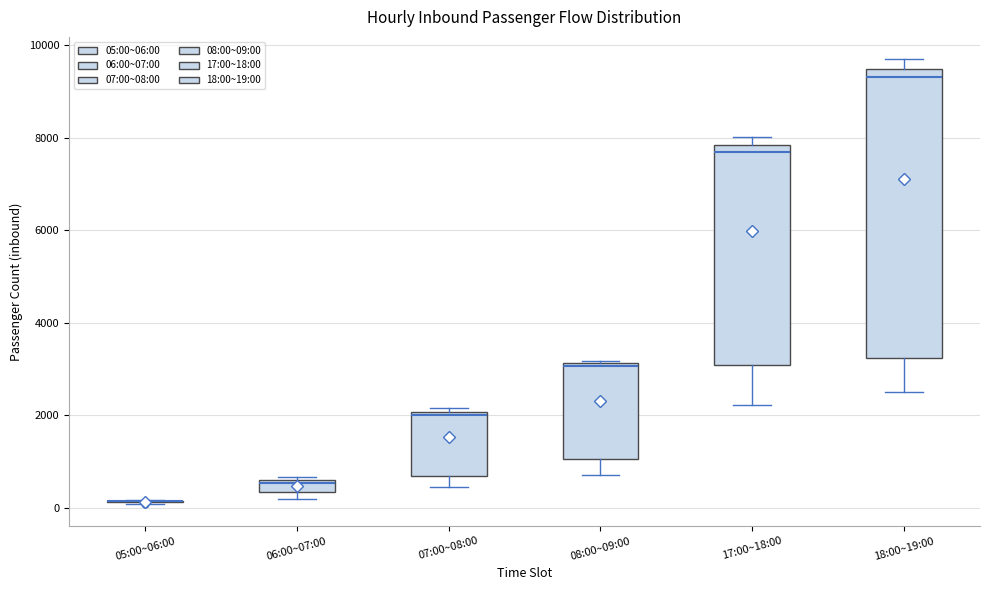

Where is the lower edge of the box for 07:00~08:00 on the y-axis? The values are not printed on the chart, so give them approximately, as read against the axis.

600